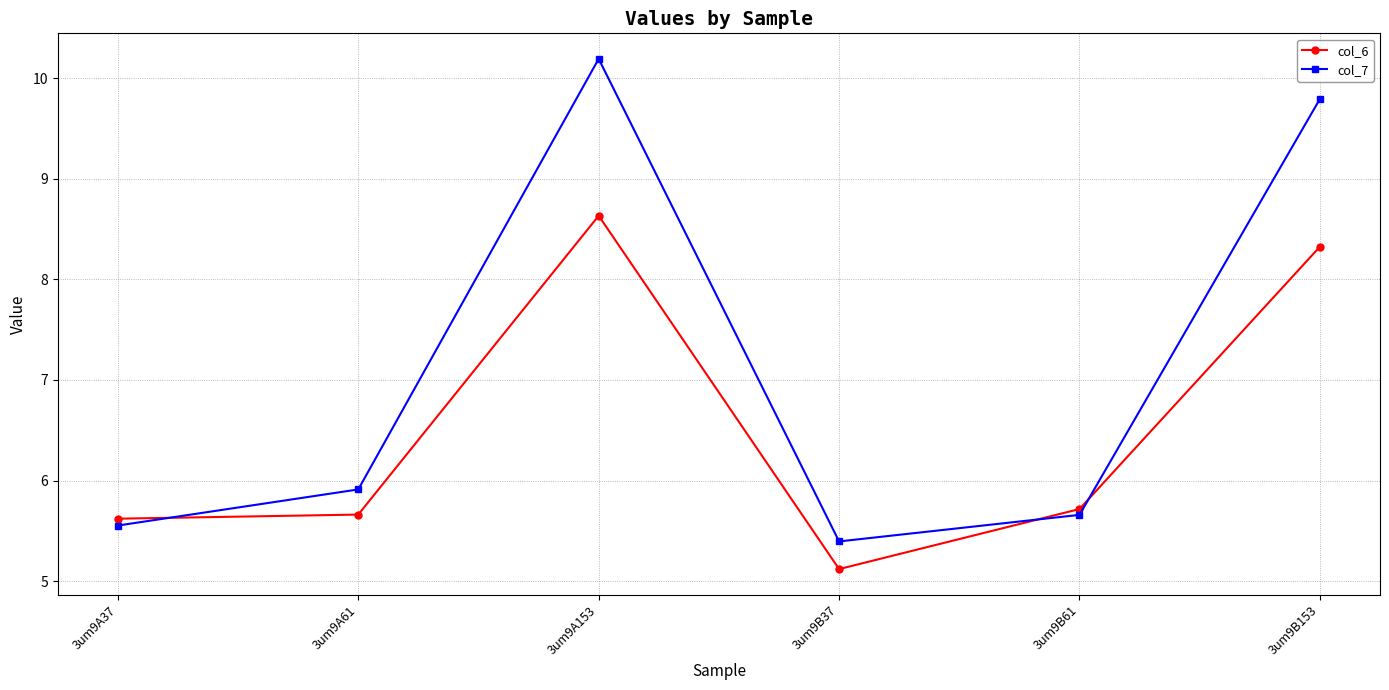

What are all the series names shown in the legend?

col_6, col_7